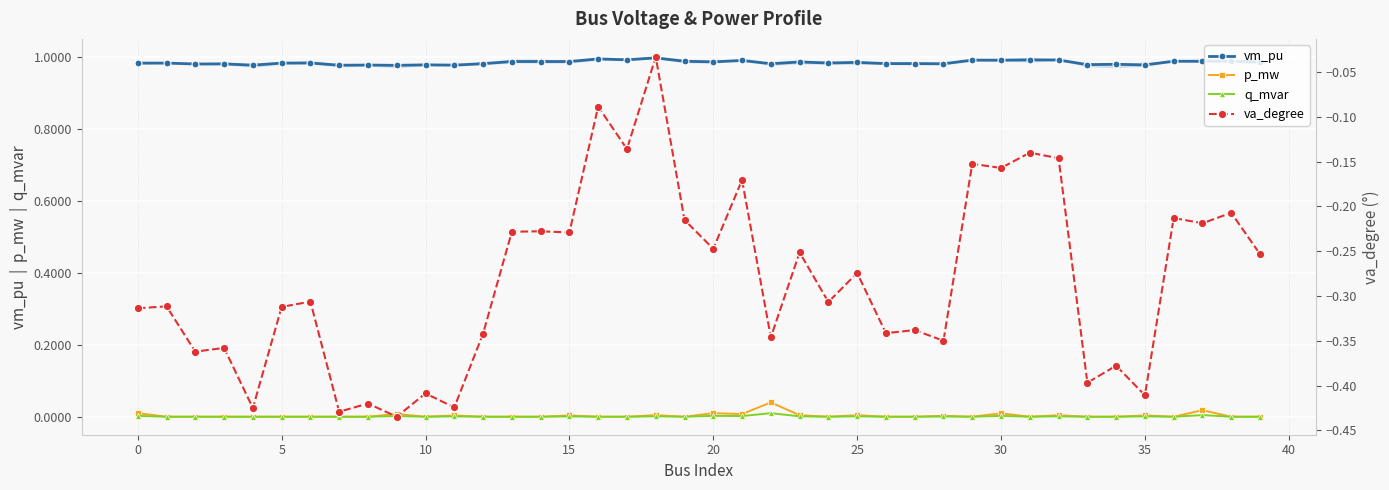

True or false: q_mvar and vm_pu intersect in this chart.

False